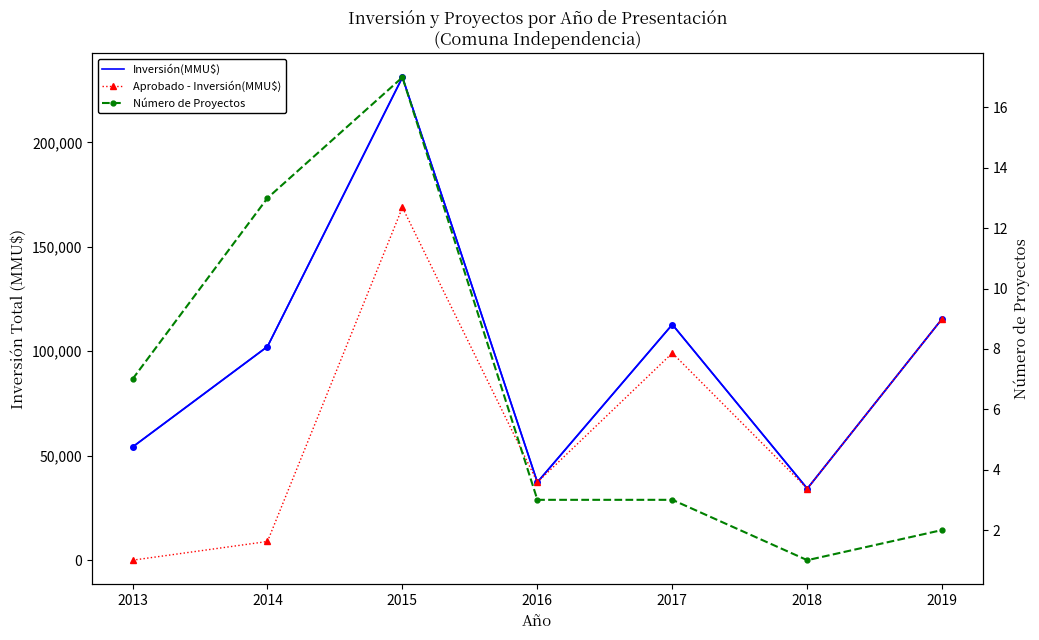

What is the difference between the maximum and minimum values in the Inversión(MMU$) series?

196852